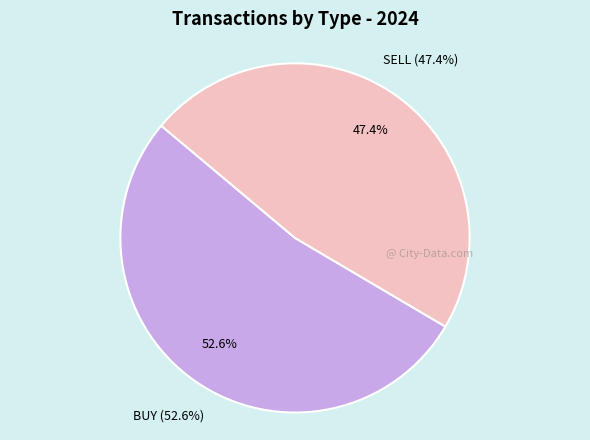

Does SELL represent more than half of the total?

No